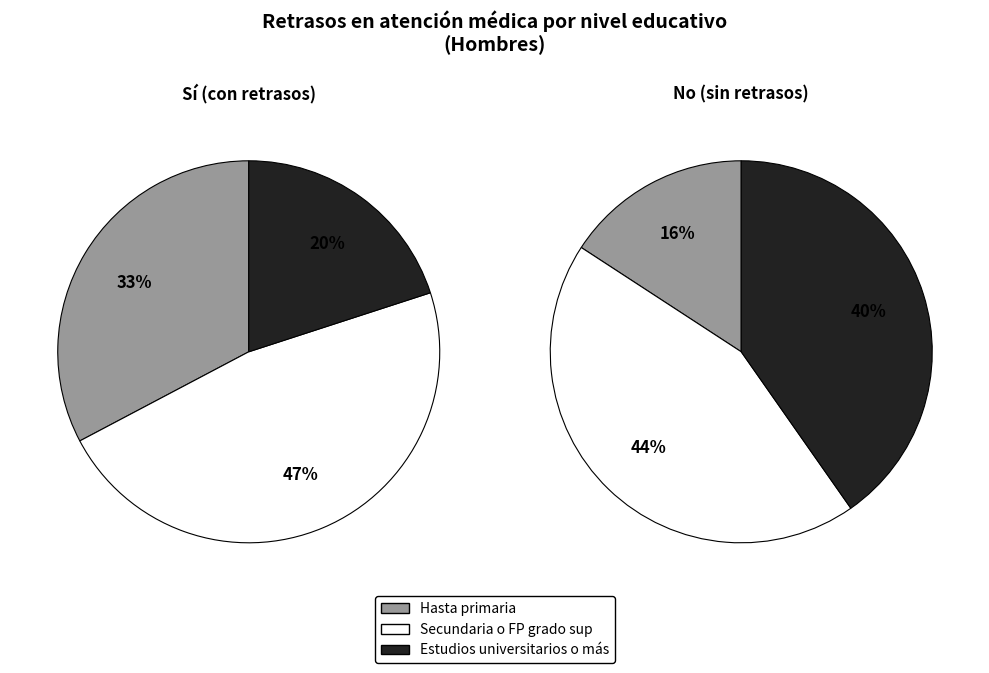

Is there any slice that represents more than half of the pie?

No